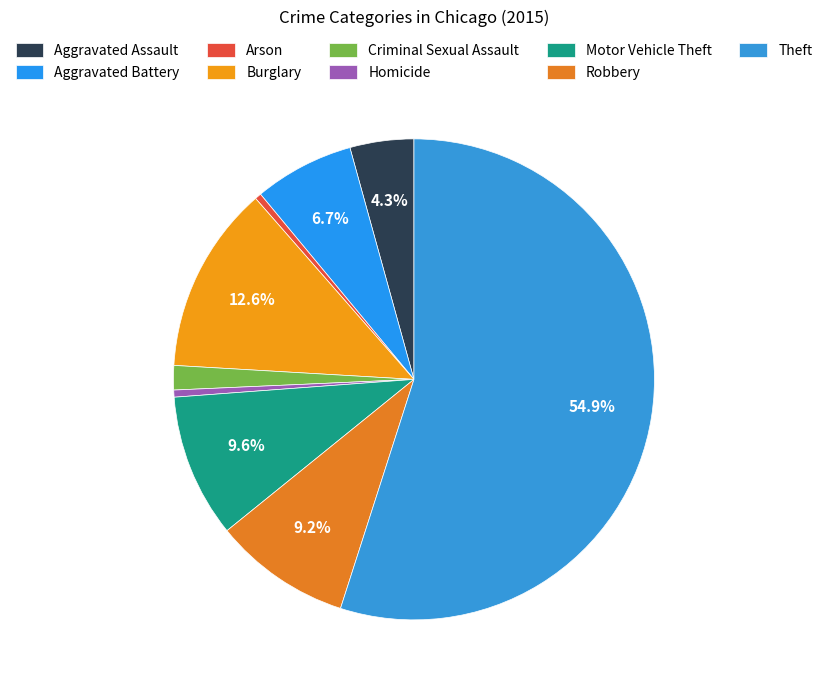

Between Theft and Aggravated Assault, which is larger?

Theft